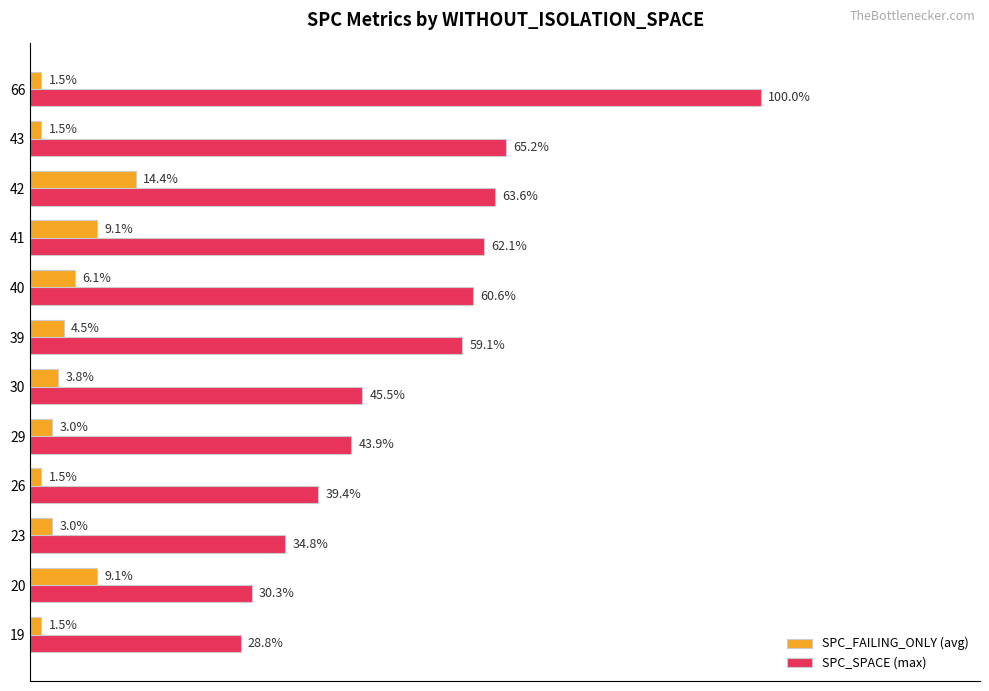

Which series has the largest total across all categories?

SPC_SPACE (max)